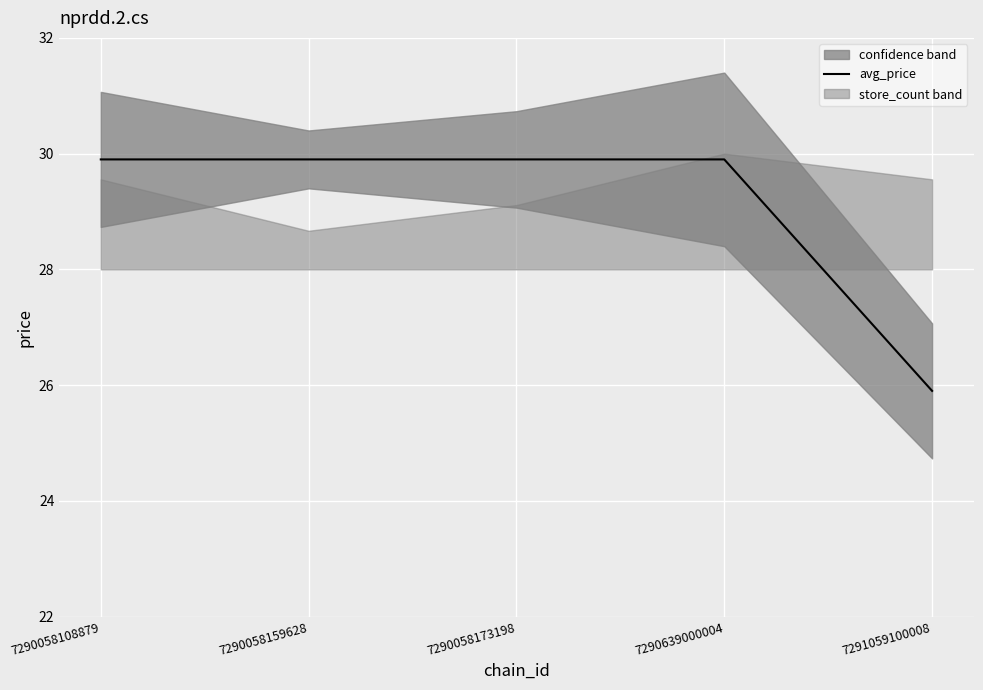

Reading left to right, transcribe all the data shown in this chart.

29.9	29.9	29.9	29.9	25.9